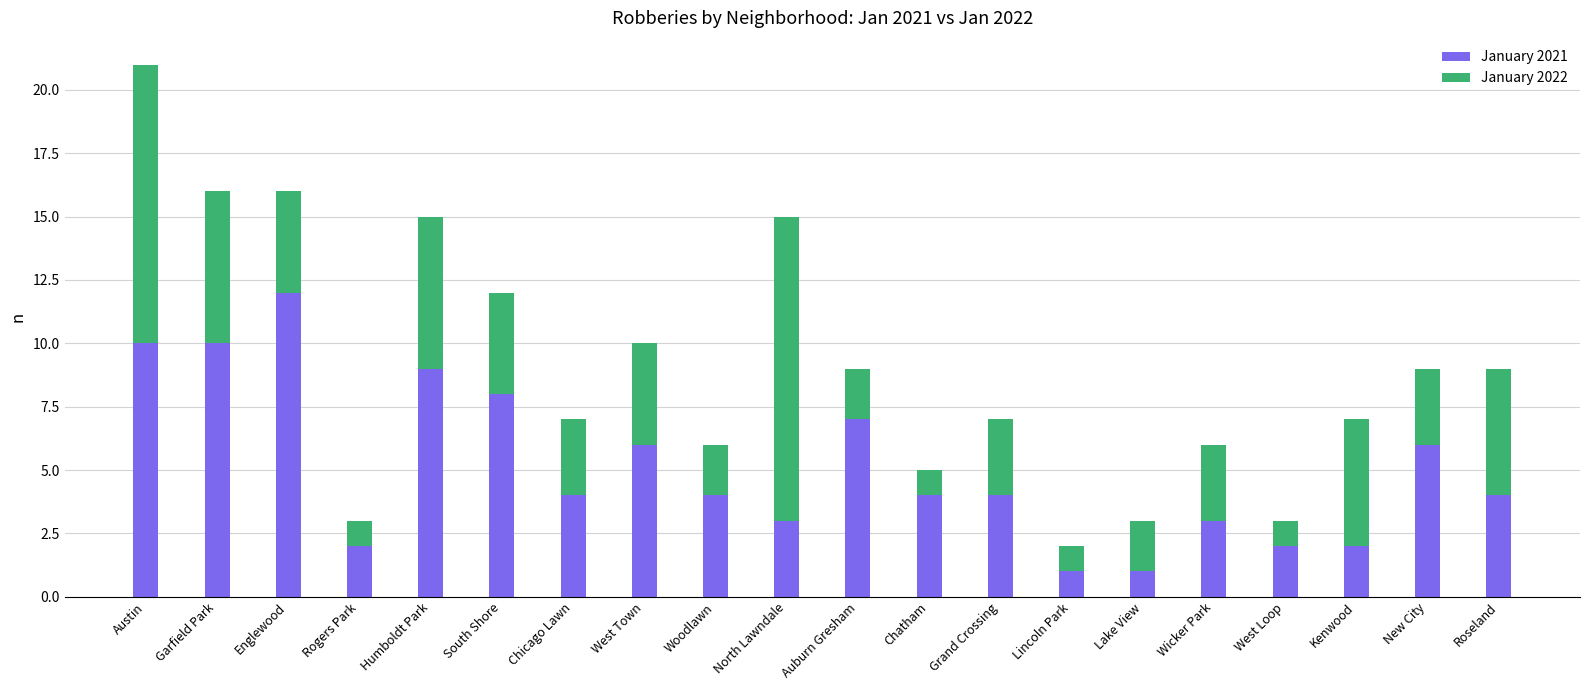

How many bars are there in total?

20